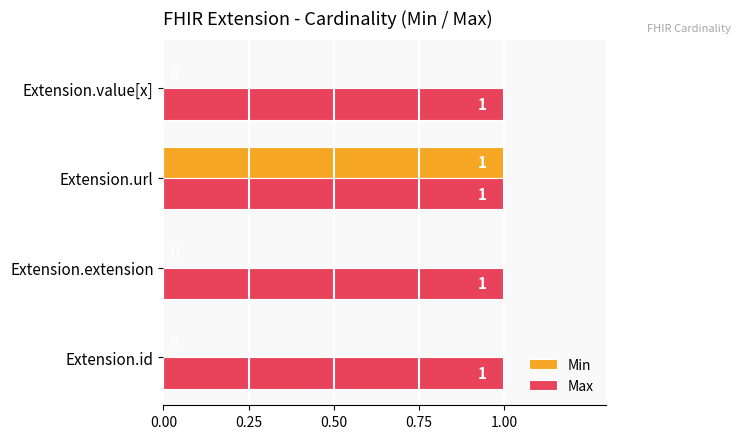

Which series has the widest spread of values?

Min